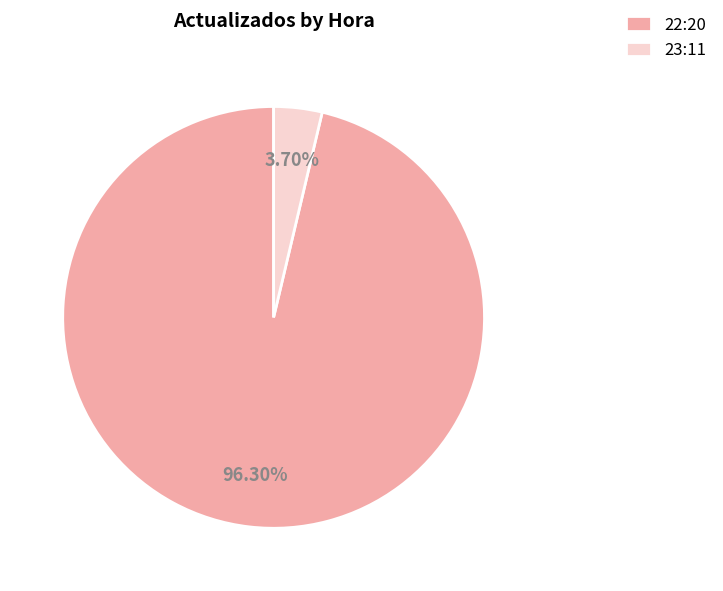

Count the number of slices in the pie.

2